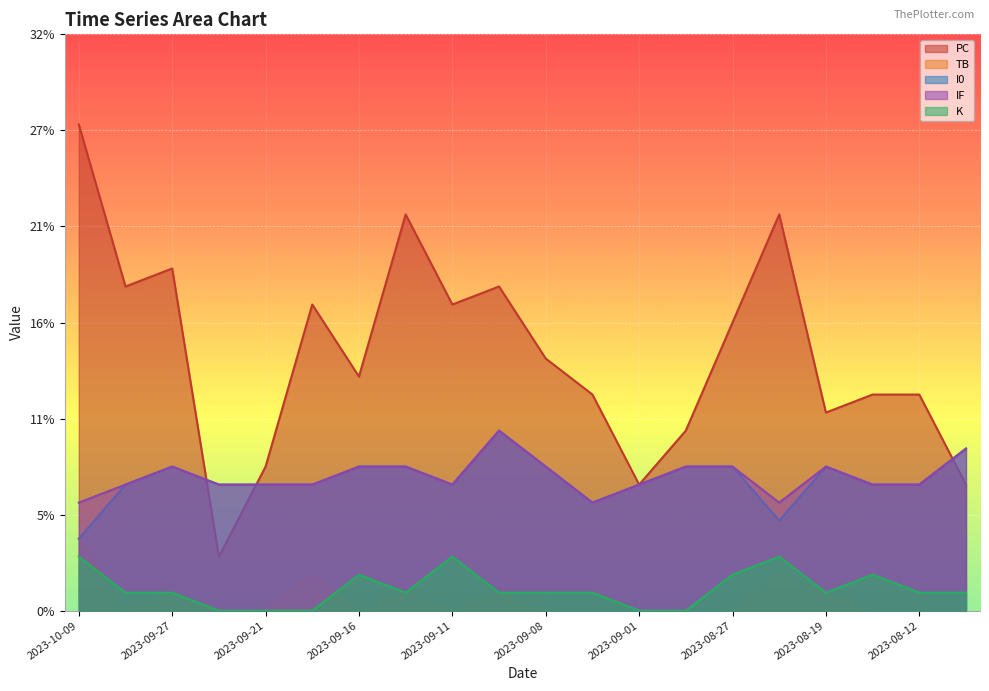

How many intersections are there between IF and PC?

3